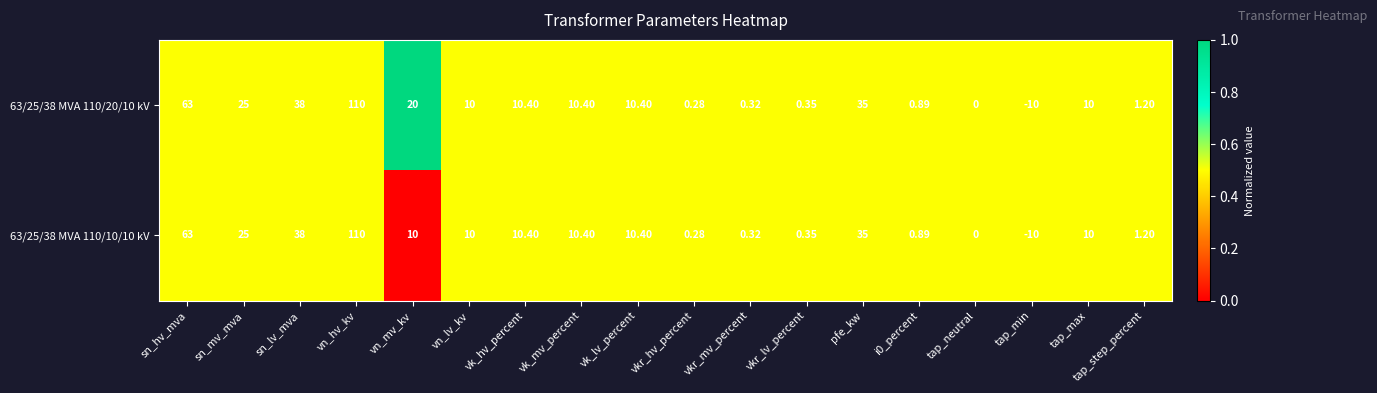

How many distinct data groups are displayed?

2